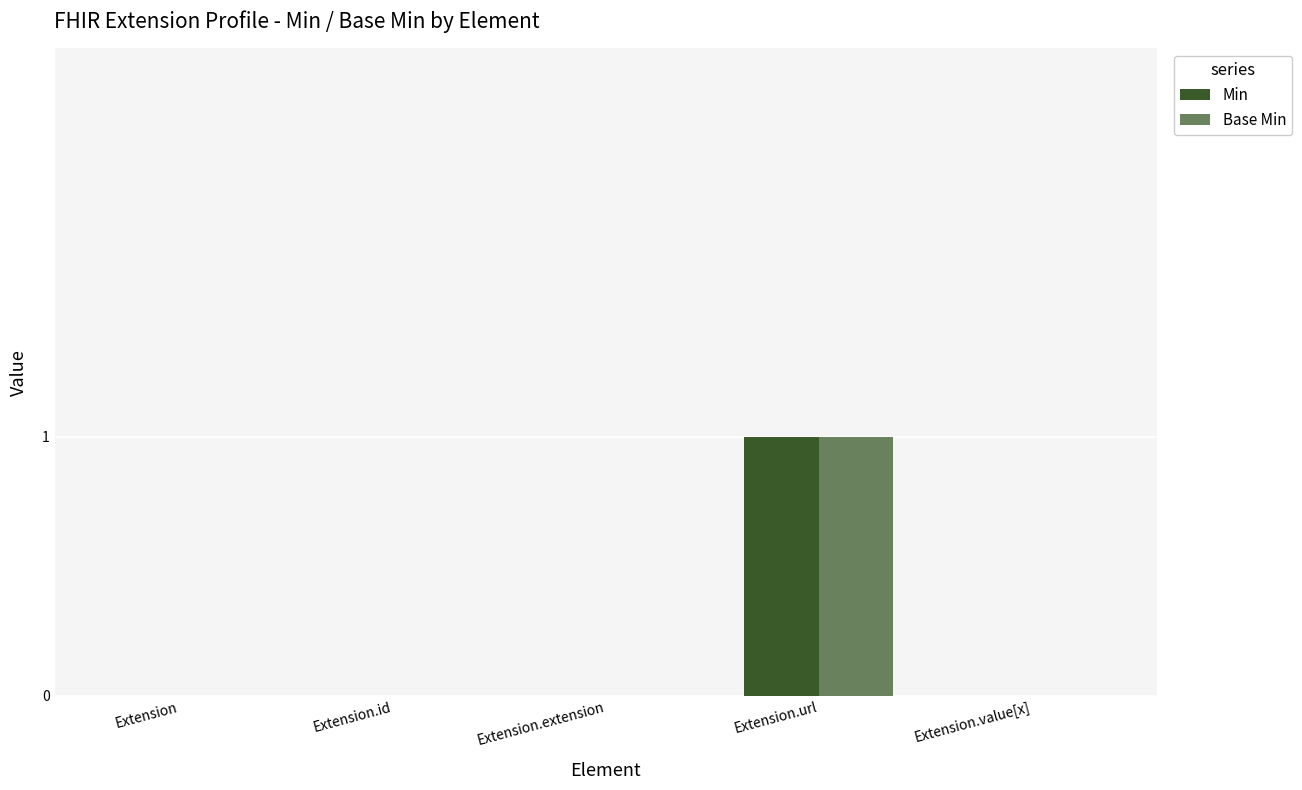

Reading left to right, what are all the values shown in this chart?

Min: Extension=0	Extension.id=0	Extension.extension=0	Extension.url=1	Extension.value[x]=0
Base Min: Extension=0	Extension.id=0	Extension.extension=0	Extension.url=1	Extension.value[x]=0